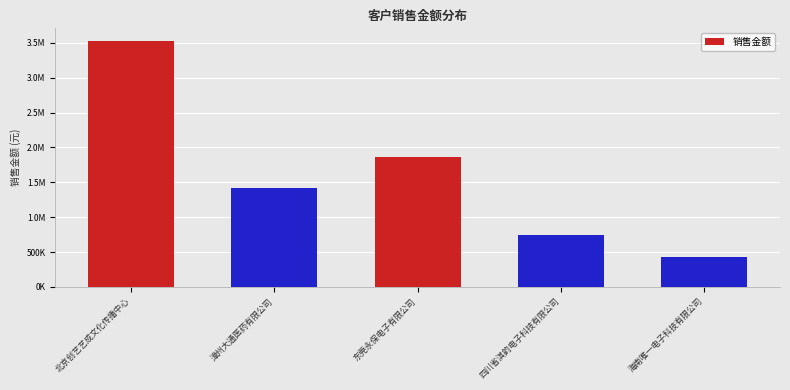

Are the bars horizontal?

No